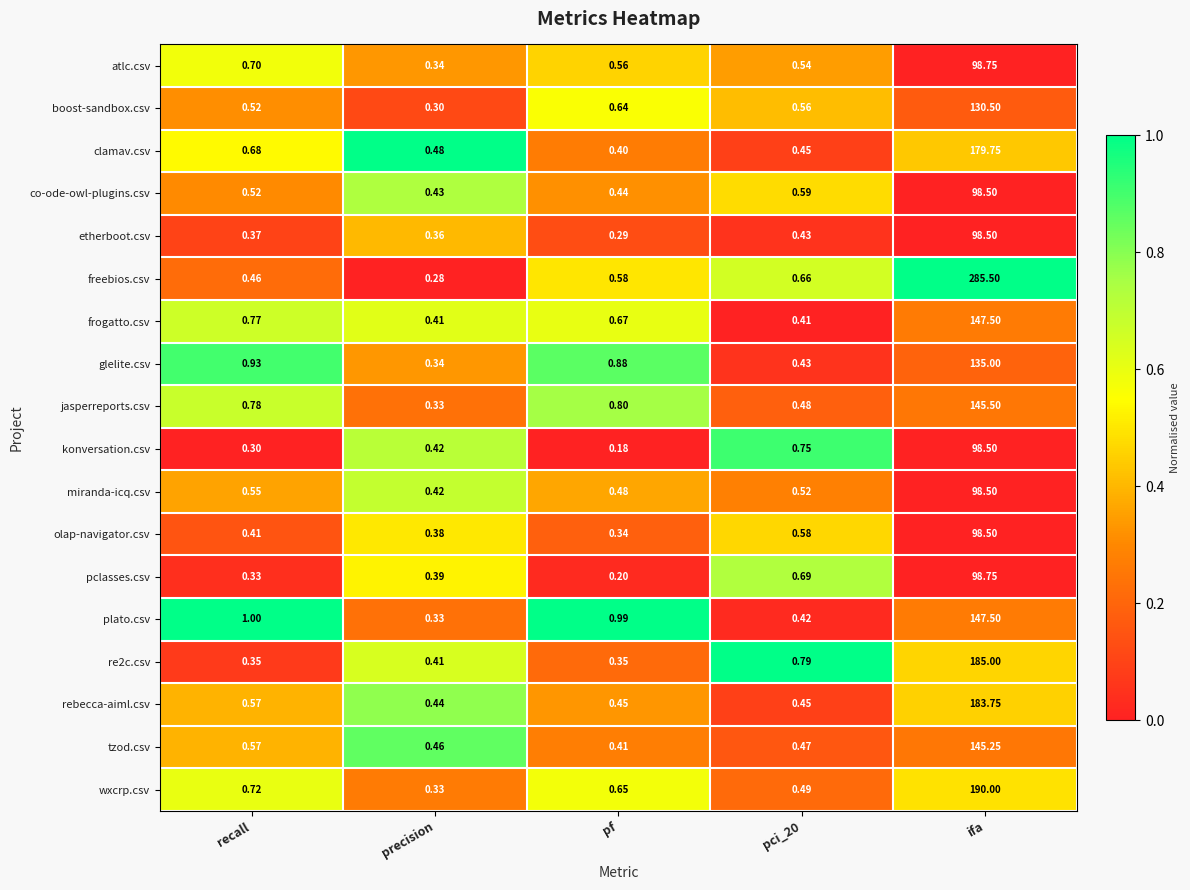

At which label is wxcrp.csv closest to 95?

recall